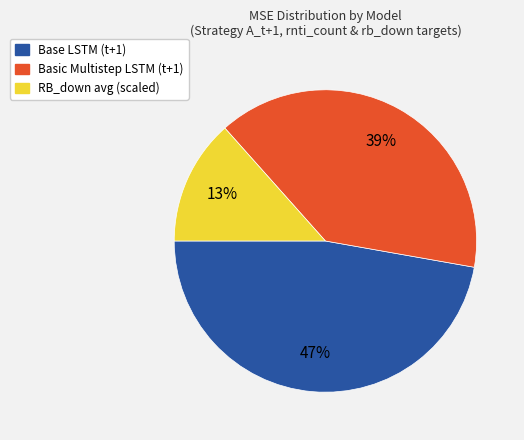

How many slices are in this pie chart?

3